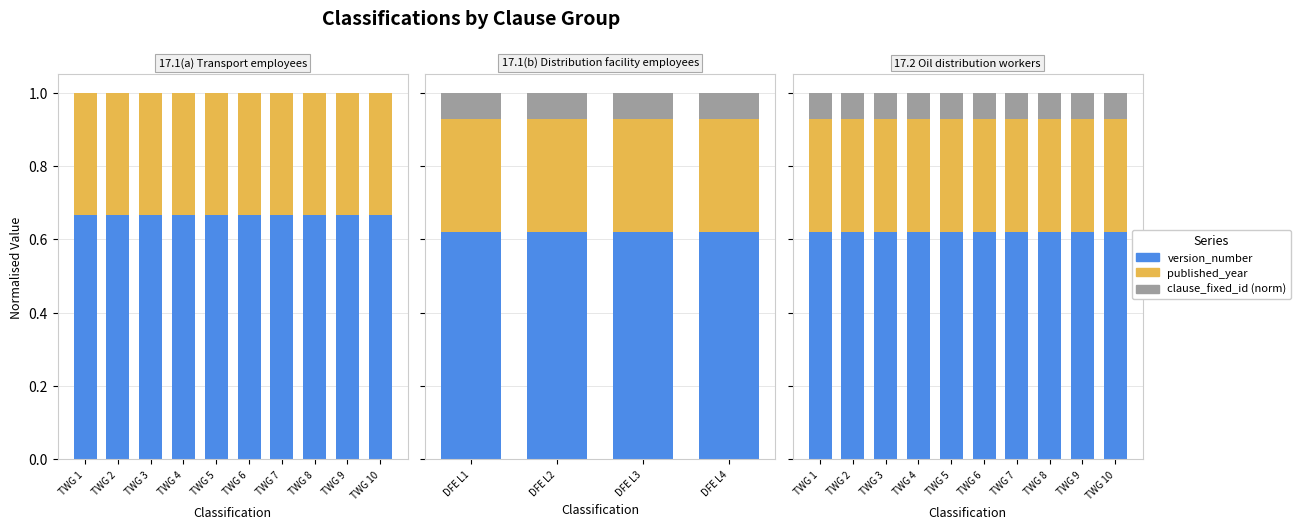

Rank the series at TWG 4 from highest to lowest value.

version_number, published_year, clause_fixed_id (norm)